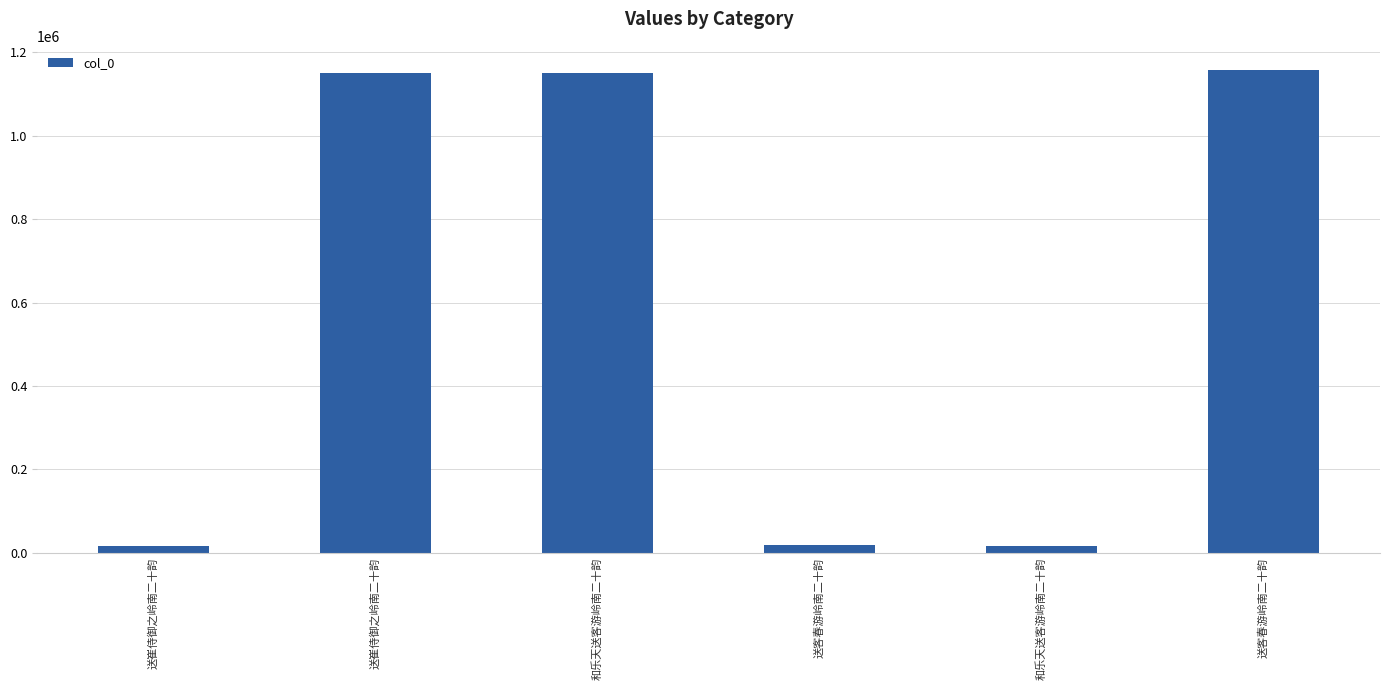

What is the ratio of the value at 和乐天送客游岭南二十韵 to the value at 送客春游岭南二十韵?

63.3